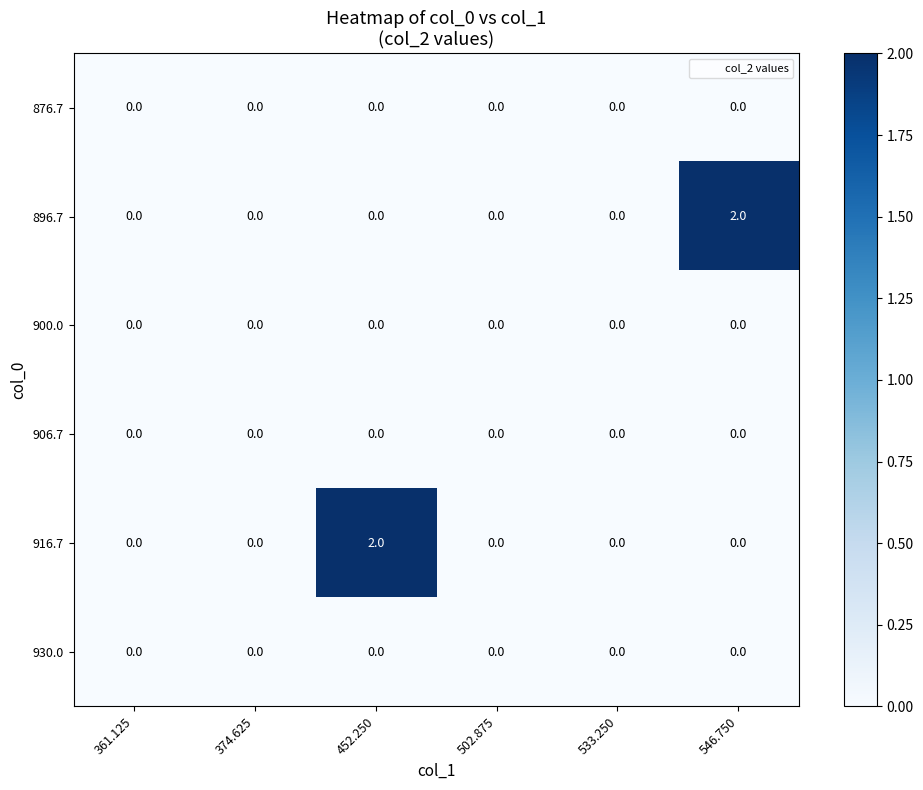

At which label does 916.7 reach its peak?

452.250